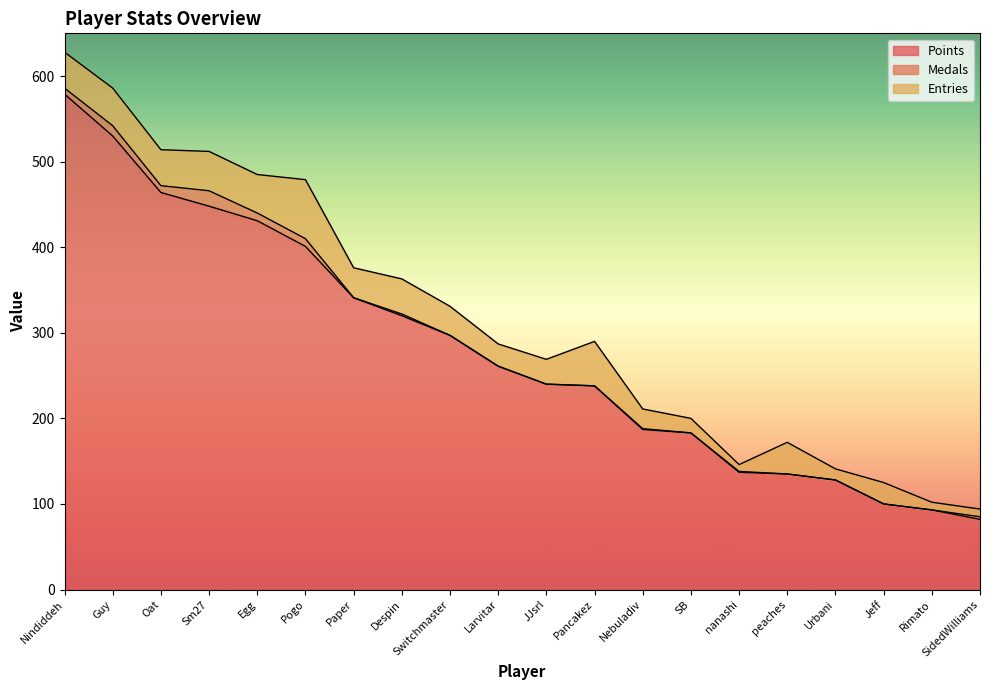

List the labels in order of Entries value, largest first.

Pogo, Pancakez, Sm27, Egg, Guy, Nindiddeh, Oat, Despin, peaches, Paper, Switchmaster, JJsrl, Larvitar, Jeff, Nebuladiv, SB, Urbani, Rimato, SidedWilliams, nanashi